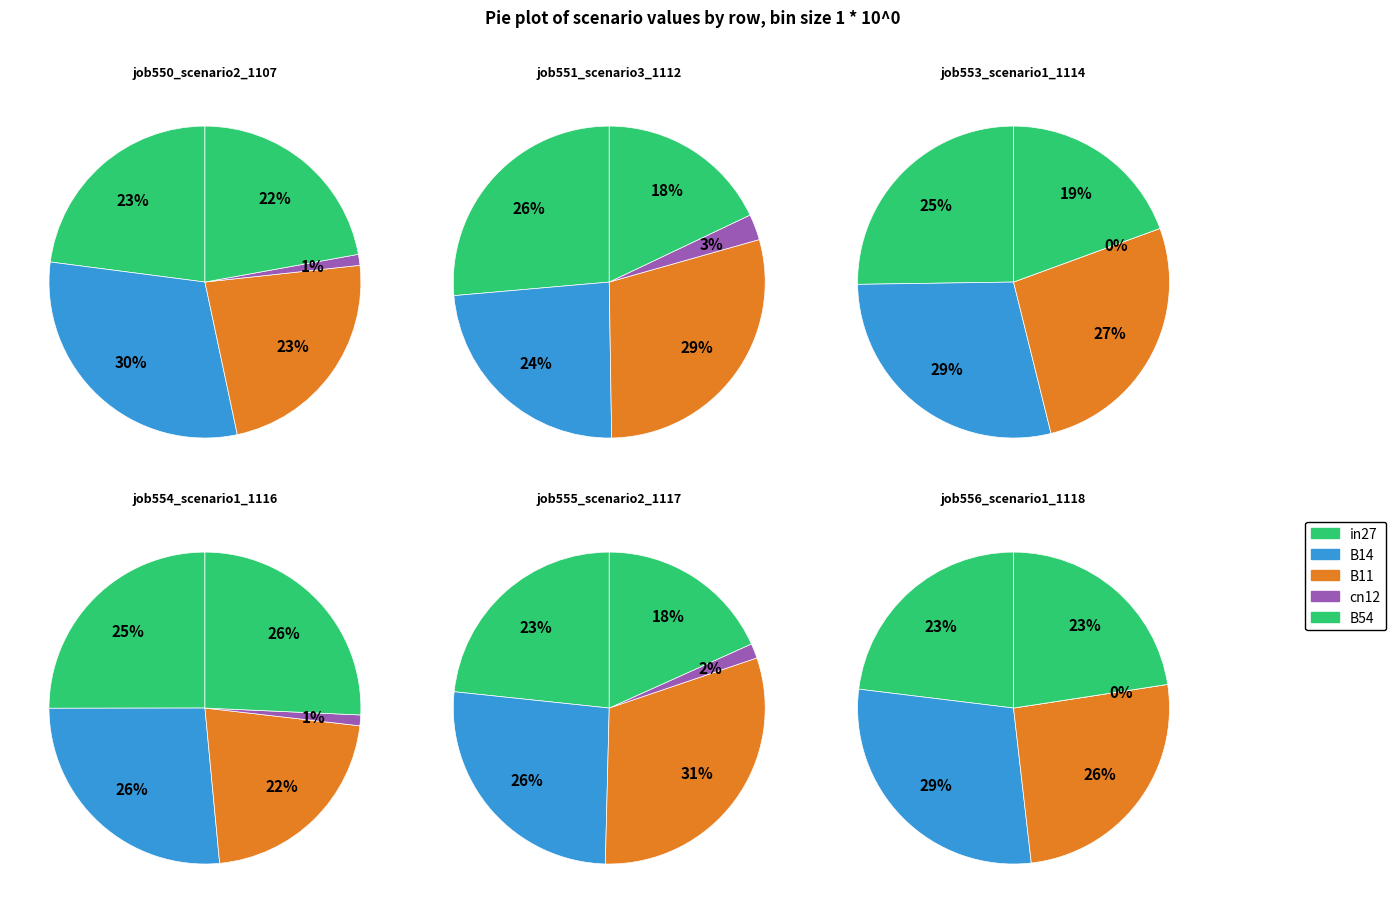

How many segments does this pie chart have?

5